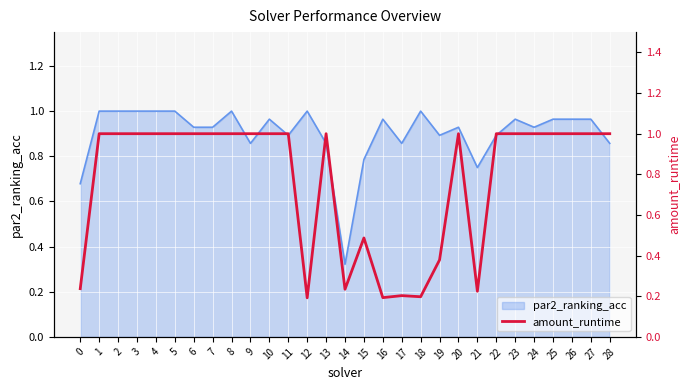

How many points are higher than both their immediate neighbors (excluding endpoints)?

4